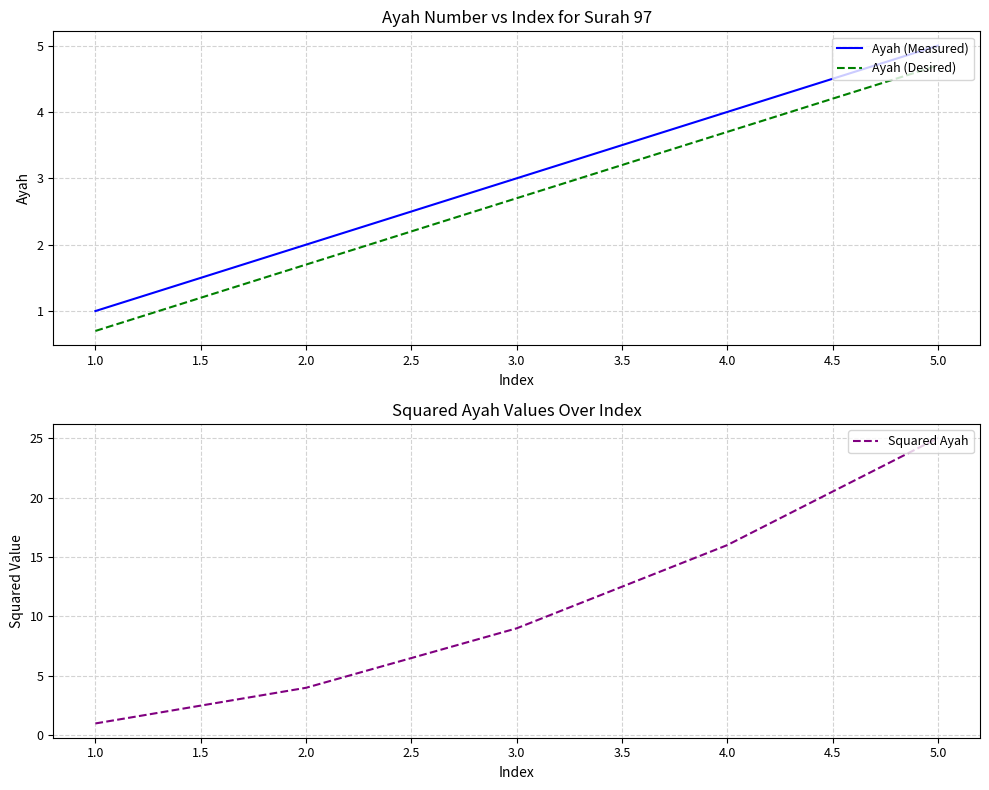

Read the Squared Ayah value at 2.0.

4